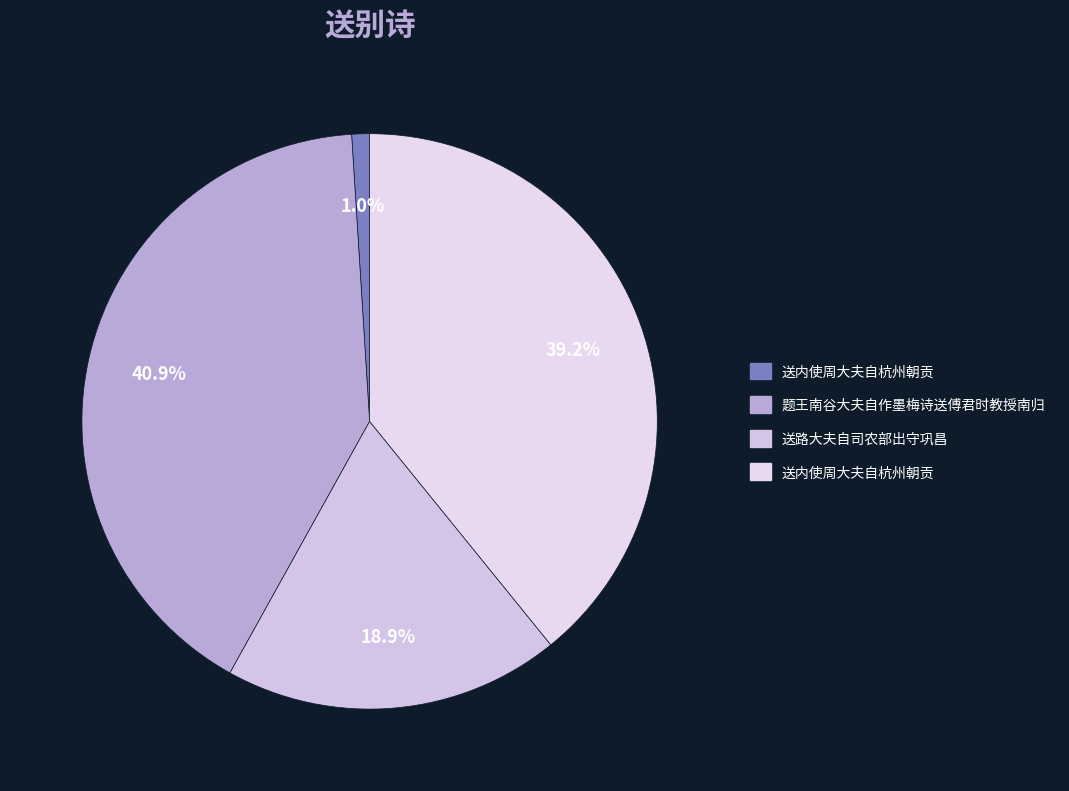

Count the number of slices in the pie.

4